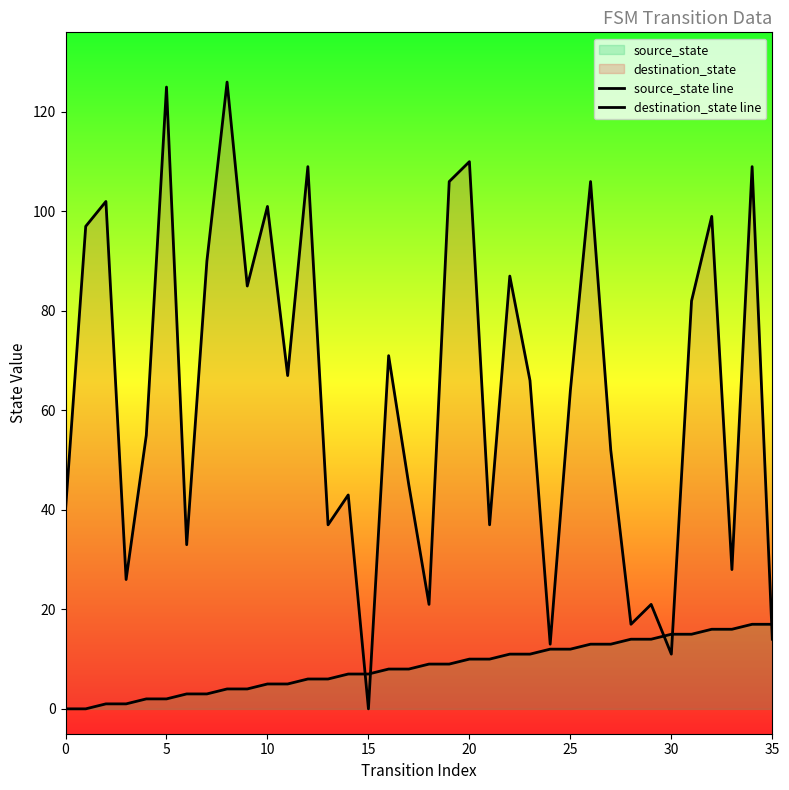

True or false: destination_state line has a value of 40 at 8.

False